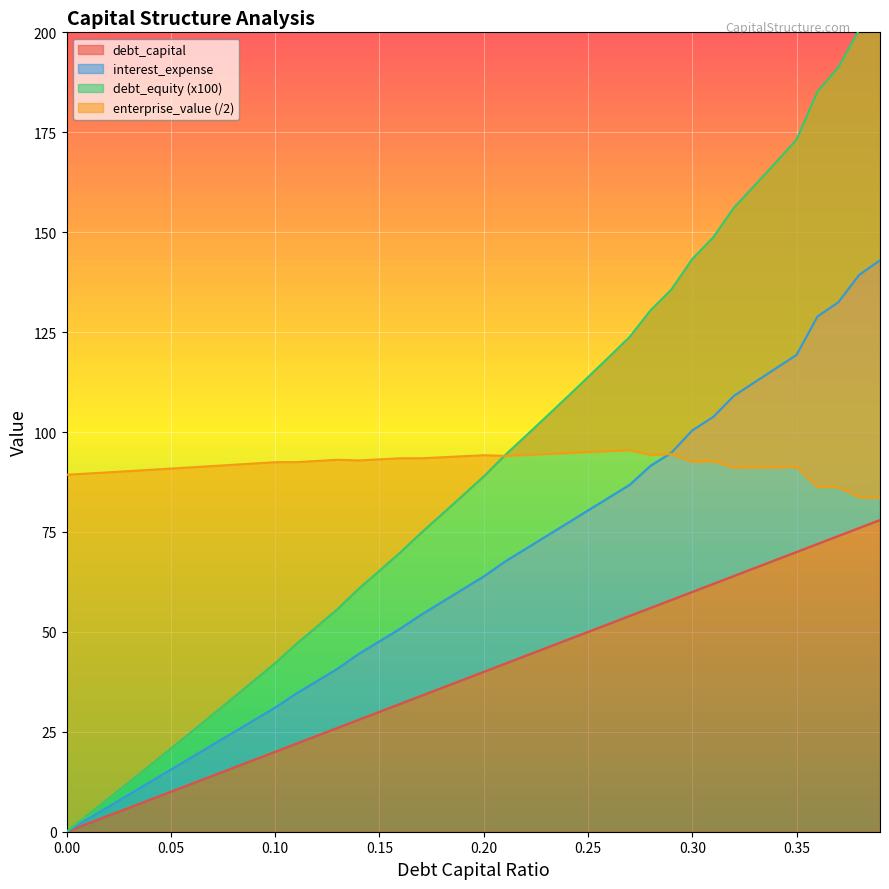

What is the sum of the interest_expense values at 0.03 and 0.2?

73.2